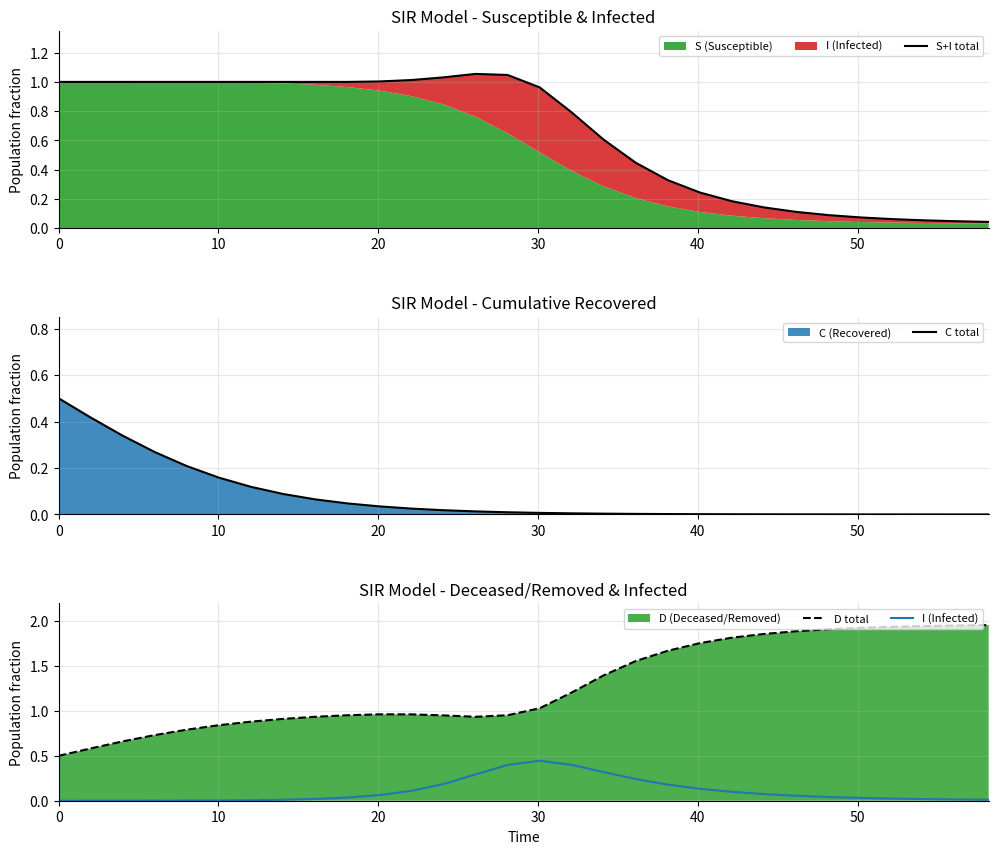

What is the highest value of the C total series?

0.5